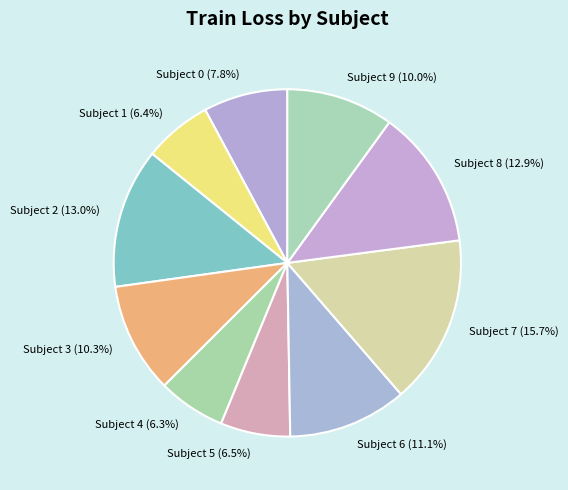

Between Subject 9 (10.0%) and Subject 8 (12.9%), which is larger?

Subject 8 (12.9%)